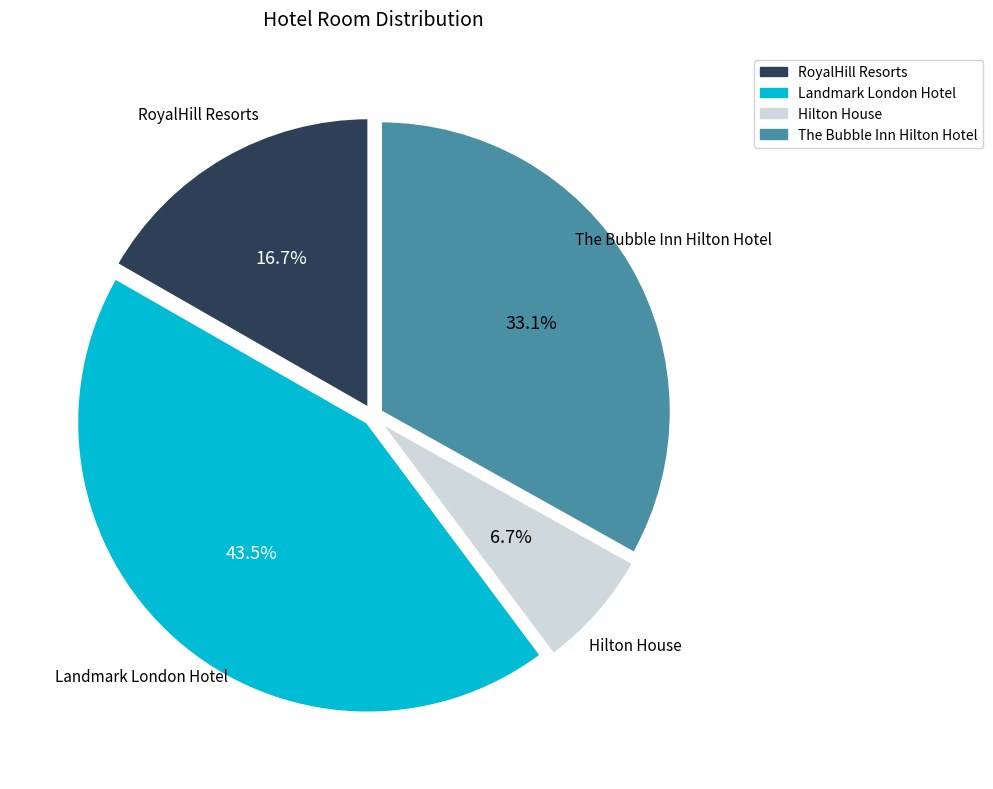

To the nearest percent, what is the difference between the Hilton House and Landmark London Hotel slice percentages?

37%